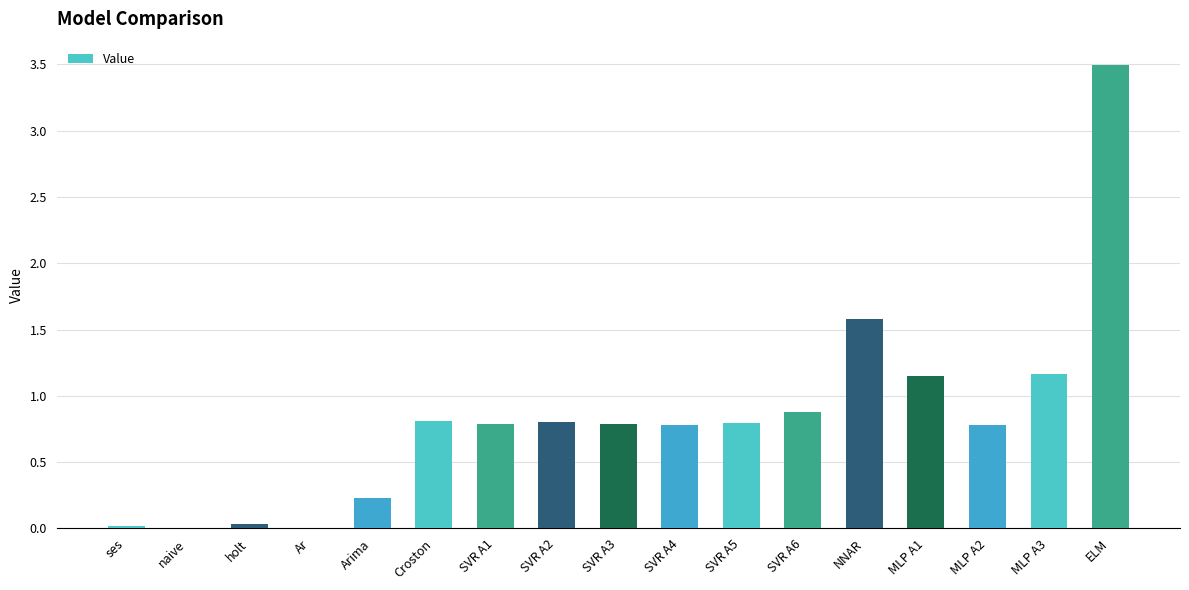

What is the average value?

0.8